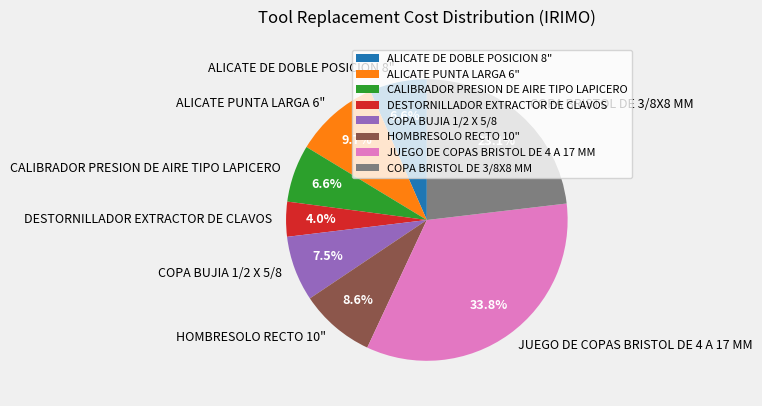

Which category has the smallest portion of the pie?

DESTORNILLADOR EXTRACTOR DE CLAVOS